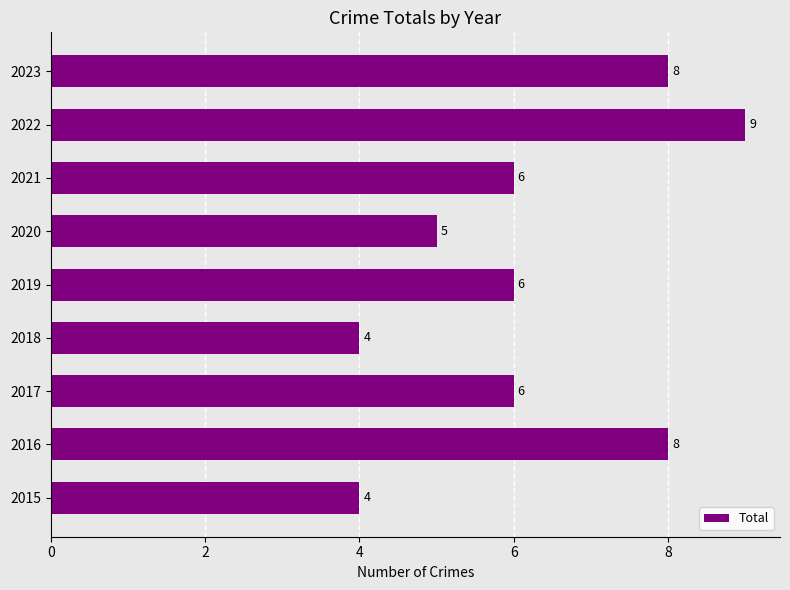

Count the values in the range 5 to 8.

6